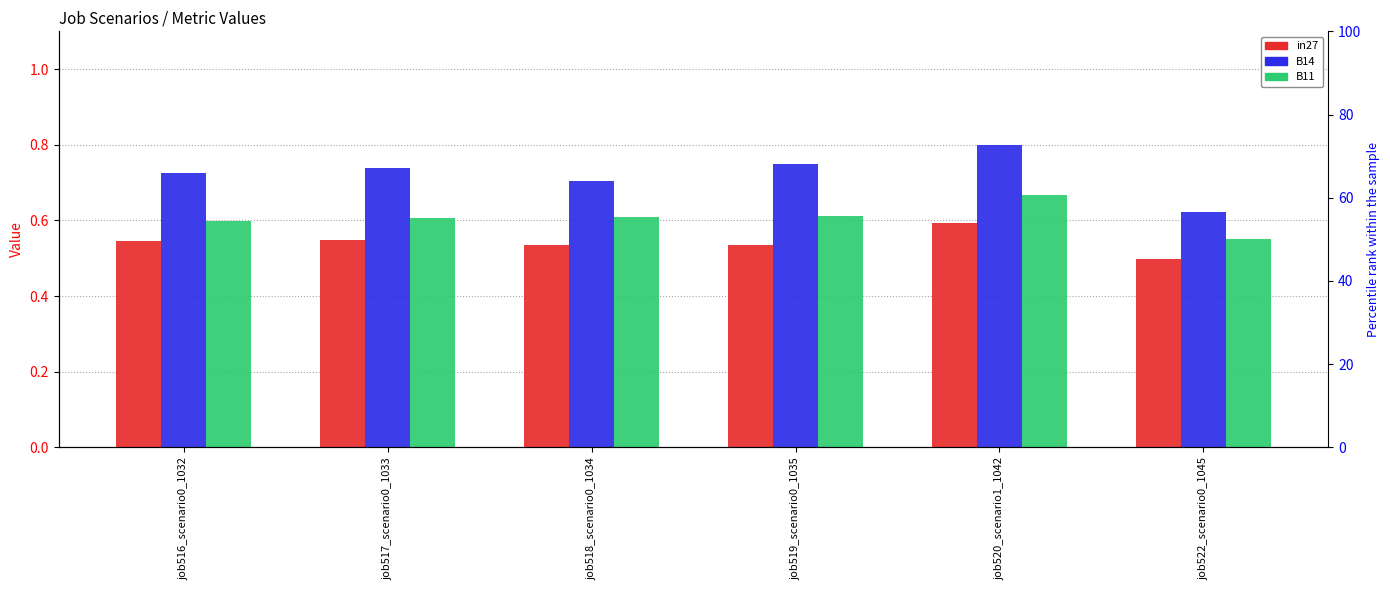

List the series in order of their overall mean, lowest first.

in27, B11, B14